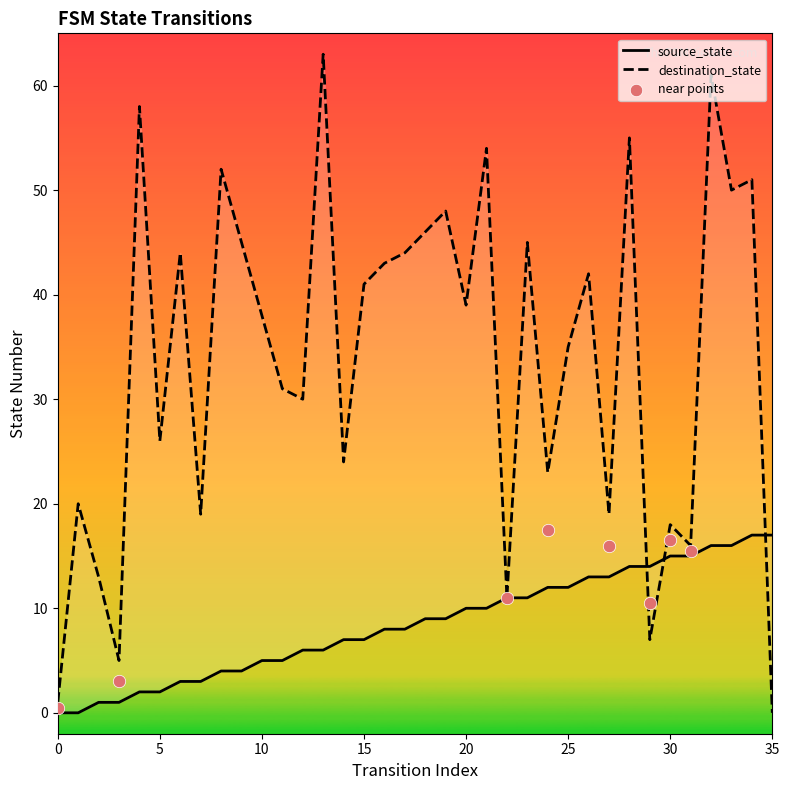

At which category is the sum across all series the highest?

32